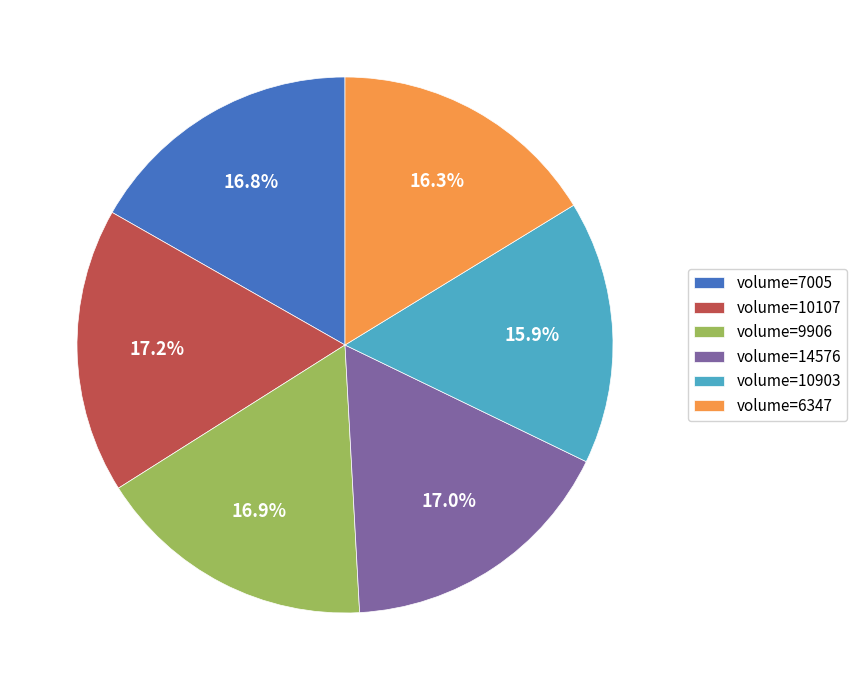

How many segments does this pie chart have?

6